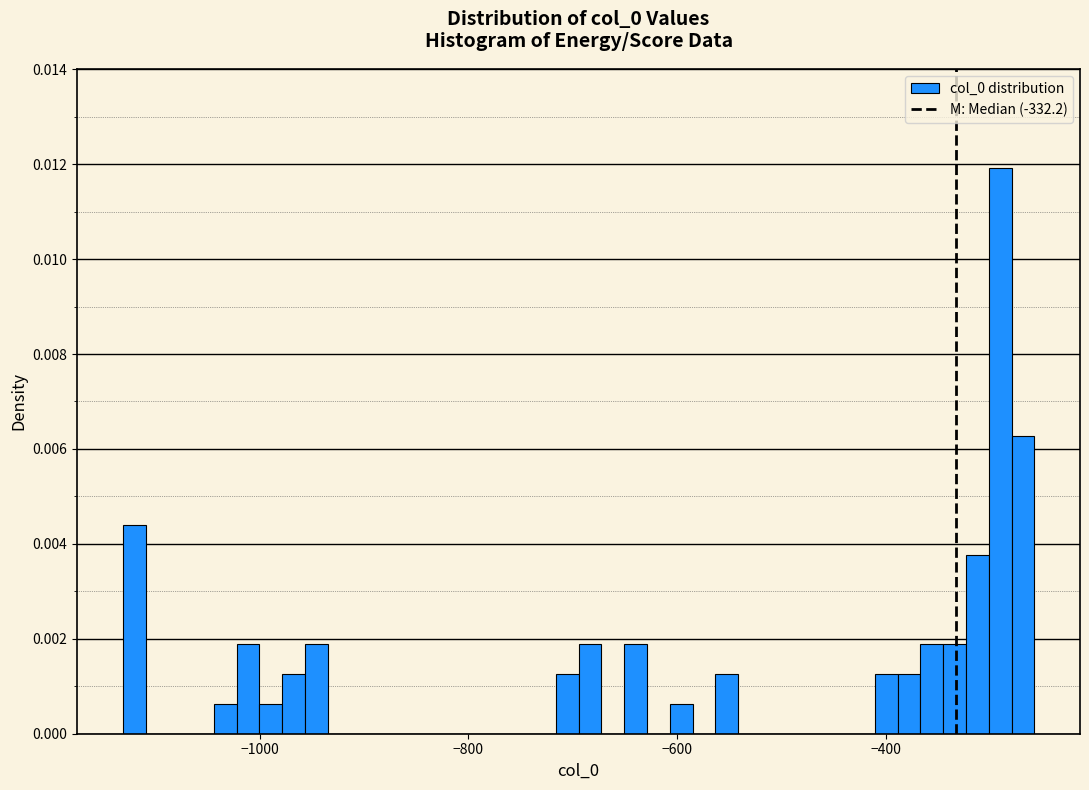

Read against the x-axis, roughly where is the centre of the tallest bar?

-300